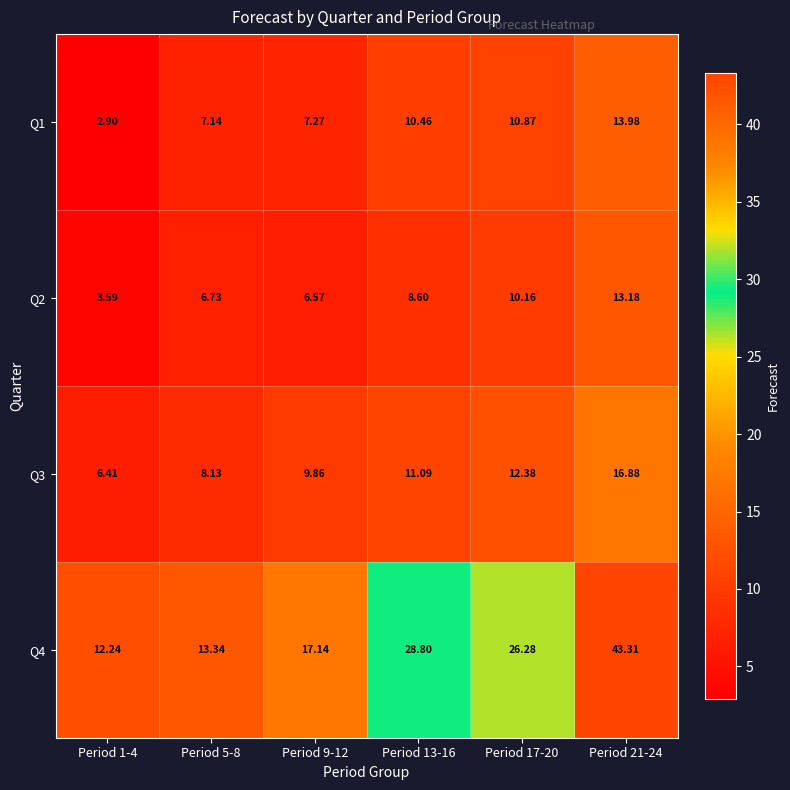

Is the value of Q4 at Period 5-8 greater than the value of Q2 at Period 1-4?

Yes